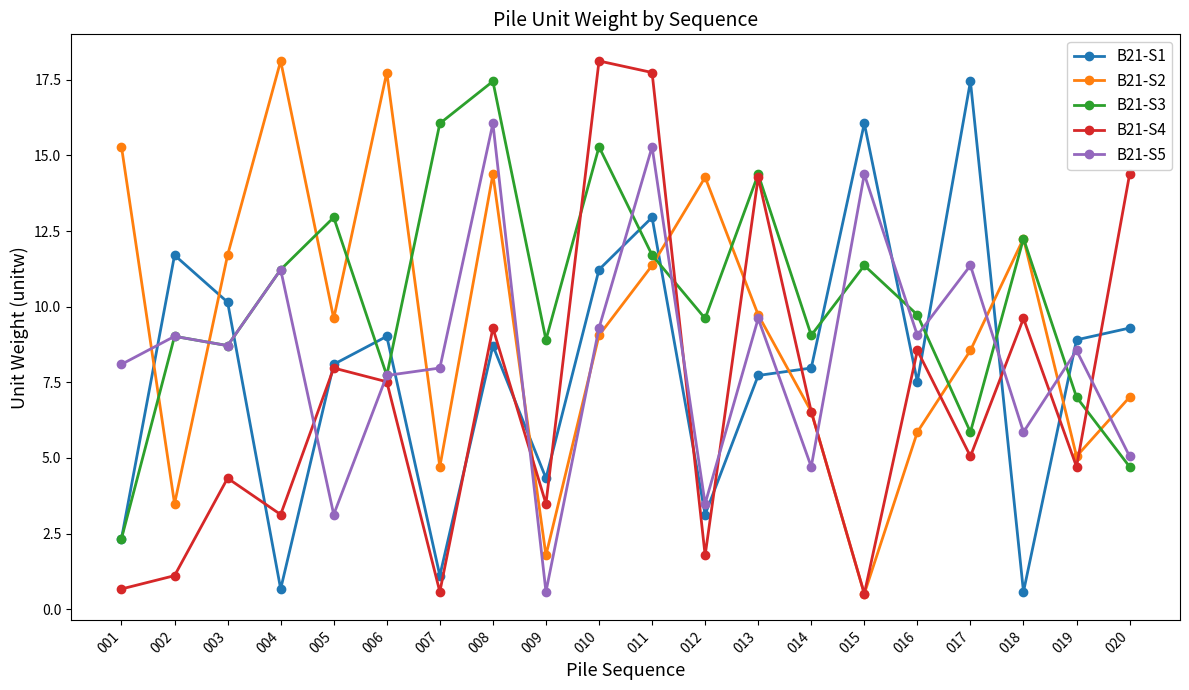

Read the B21-S2 value at 003.

11.7